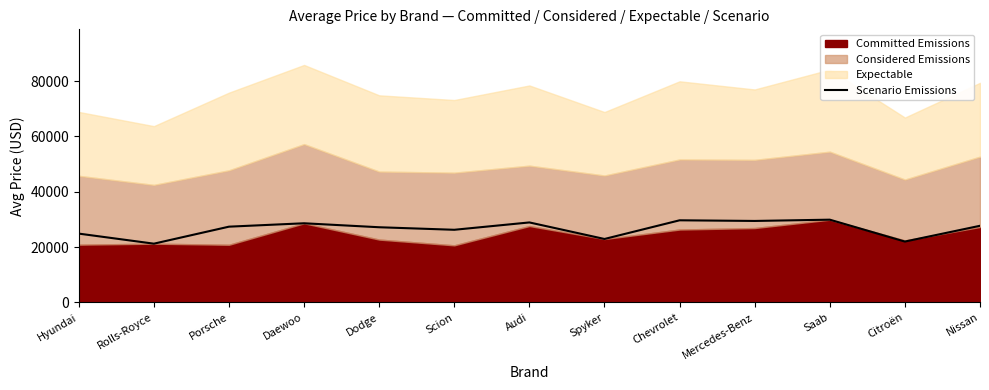

At which category does the data reach its first local peak?

Daewoo